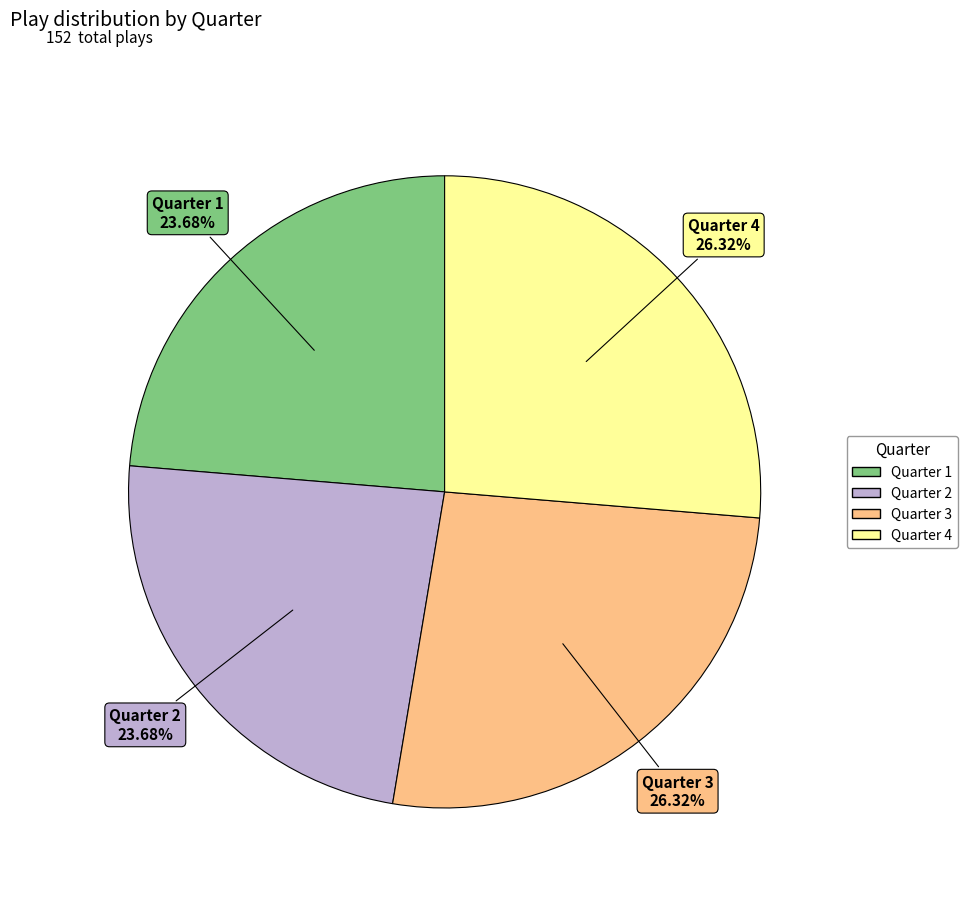

Approximately how many times larger is the value at Quarter 4 compared to Quarter 2?

1.1